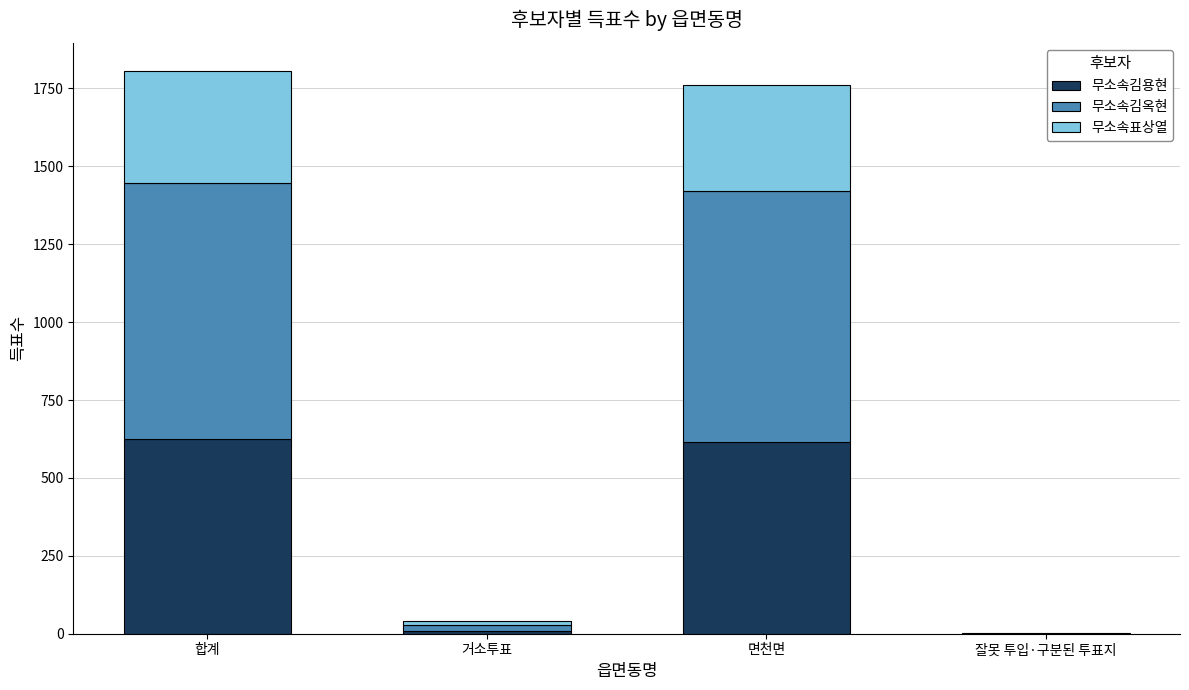

True or false: 무소속김용현 has a value of 358 at 합계.

False